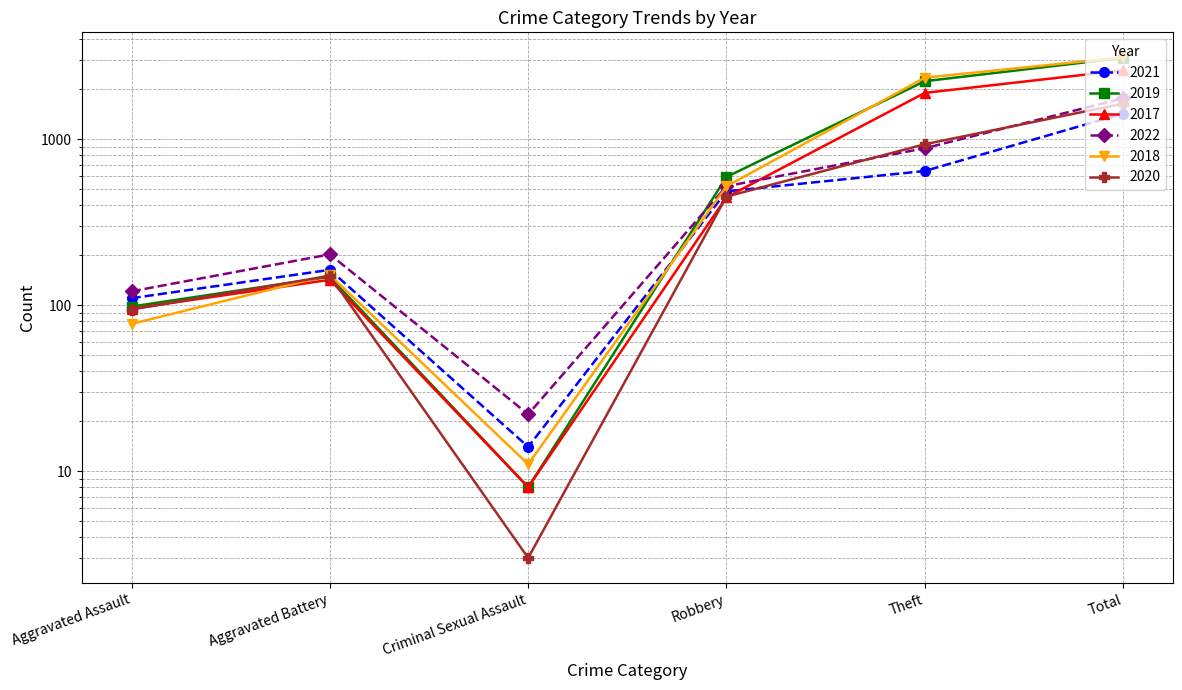

How many data points in 2018 are above 519?

2